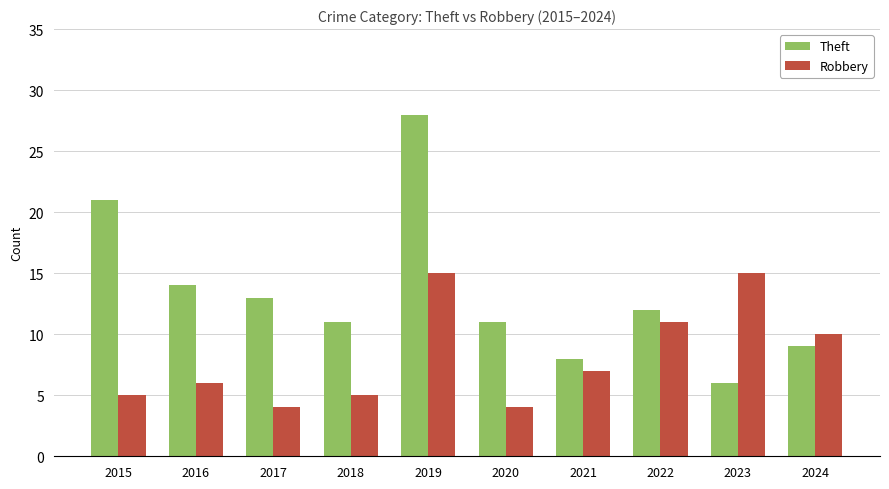

What is the value of the Theft bar at the 3rd from the left?

13